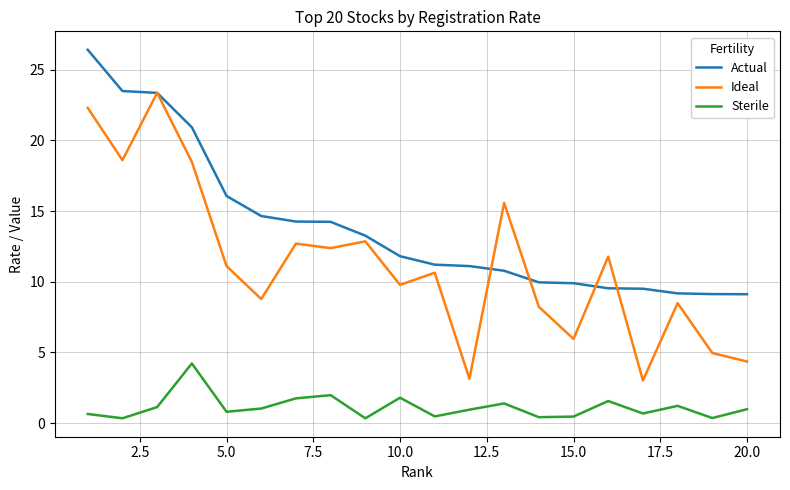

True or false: Actual and Sterile cross at least once.

False